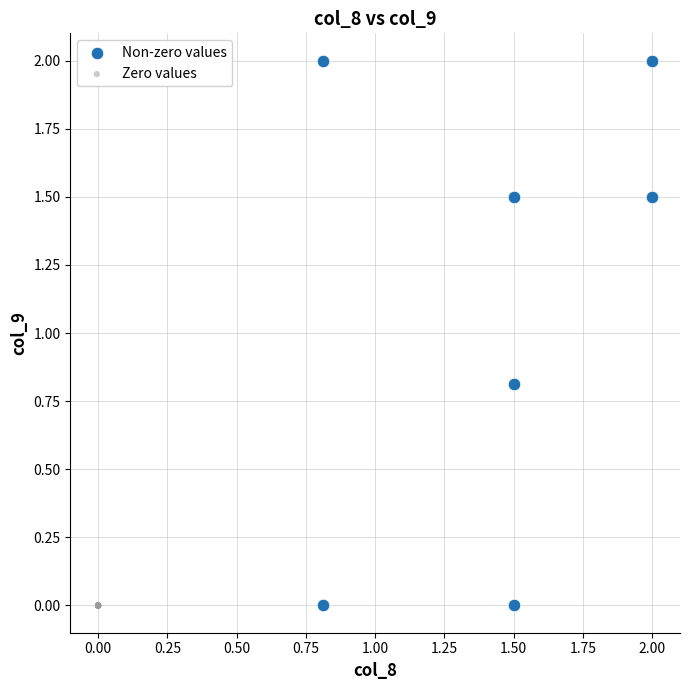

Which series reaches the maximum Y coordinate?

Non-zero values